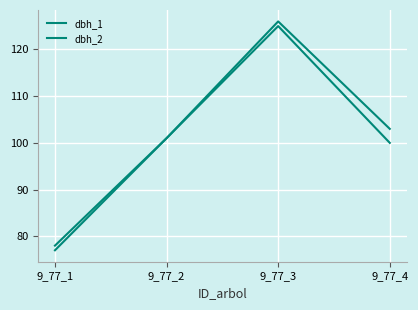

How many categories are shown in the chart?

4